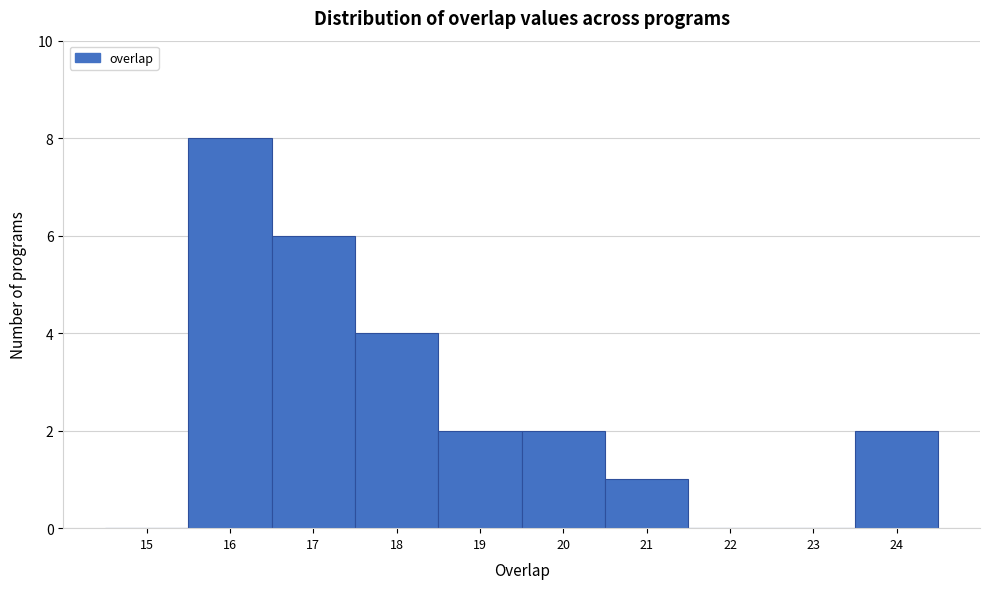

Reading right to left, transcribe all the data shown in this chart.

24=2	23=0	22=0	21=1	20=2	19=2	18=4	17=6	16=8	15=0